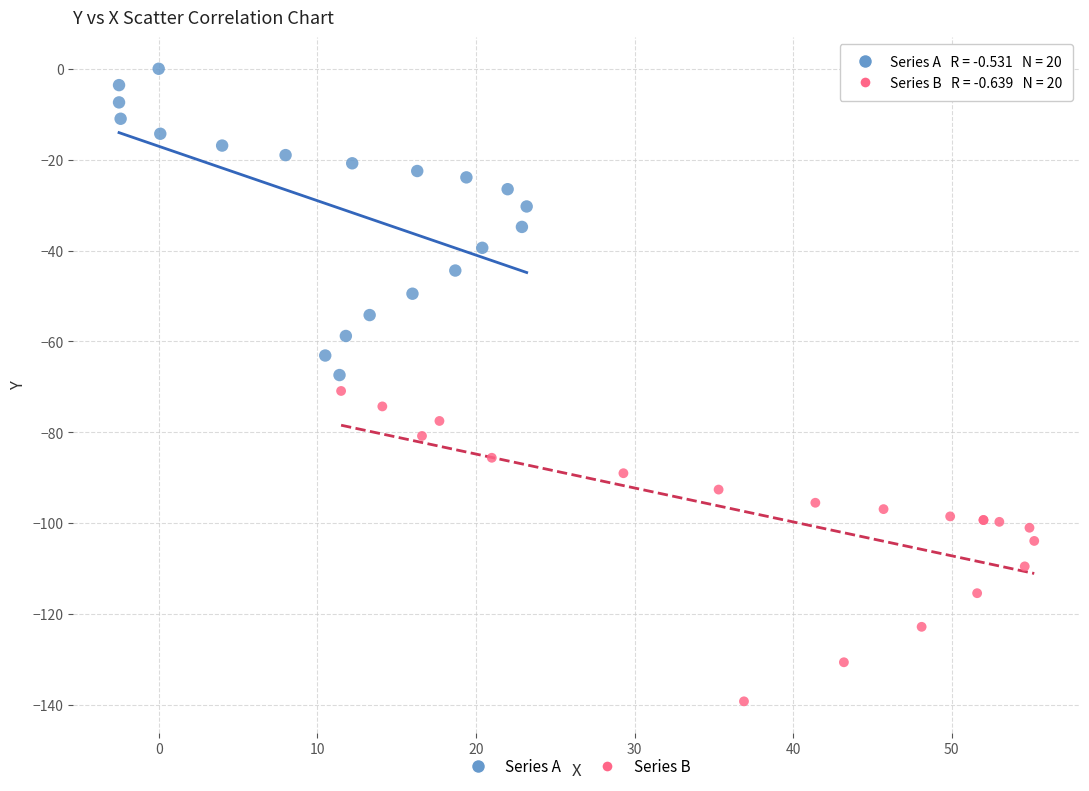

Which series has the largest Y range (max minus min)?

Series B